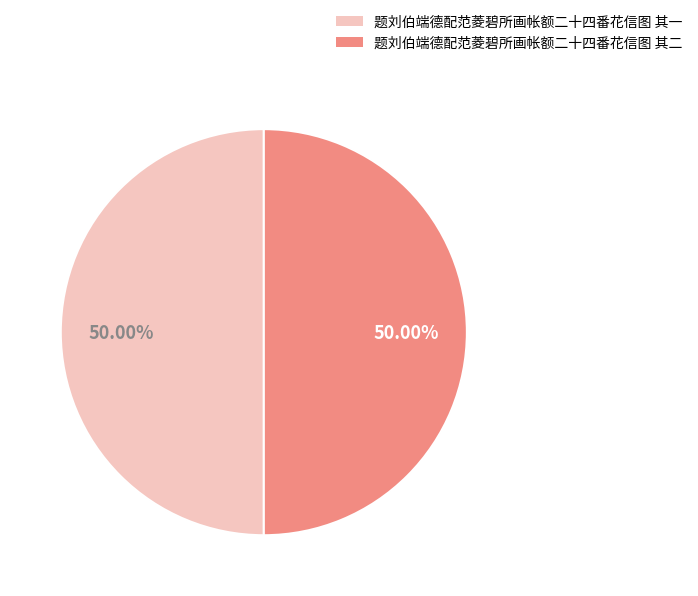

What percentage is the 题刘伯端德配范菱碧所画帐额二十四番花信图 其二 slice, to the nearest percent?

50%